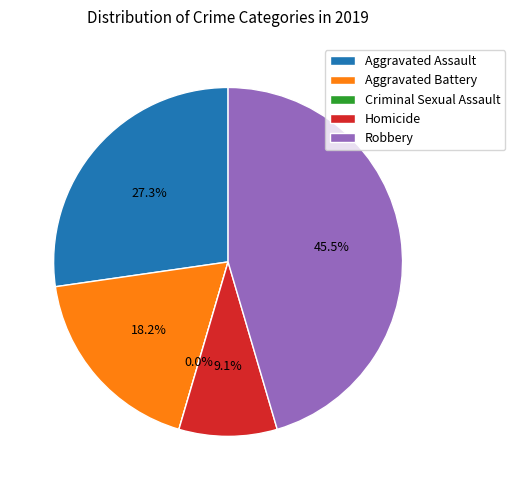

How much of the chart is everything except Criminal Sexual Assault?

100.0%